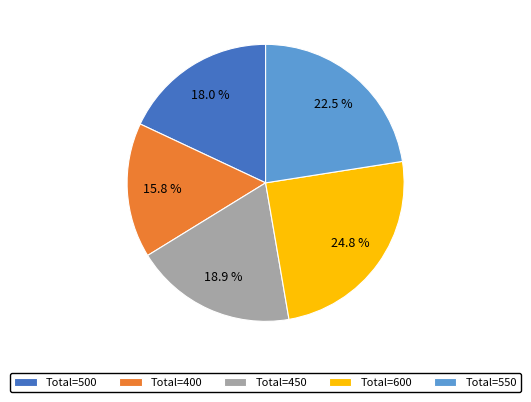

Rank the categories by value from highest to lowest.

Total=600, Total=550, Total=450, Total=500, Total=400